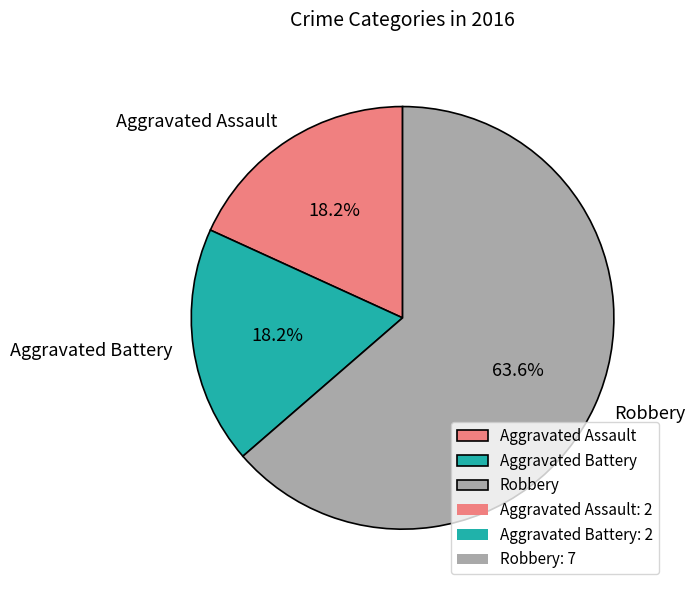

Is the sum of Aggravated Assault and Robbery greater than half?

Yes